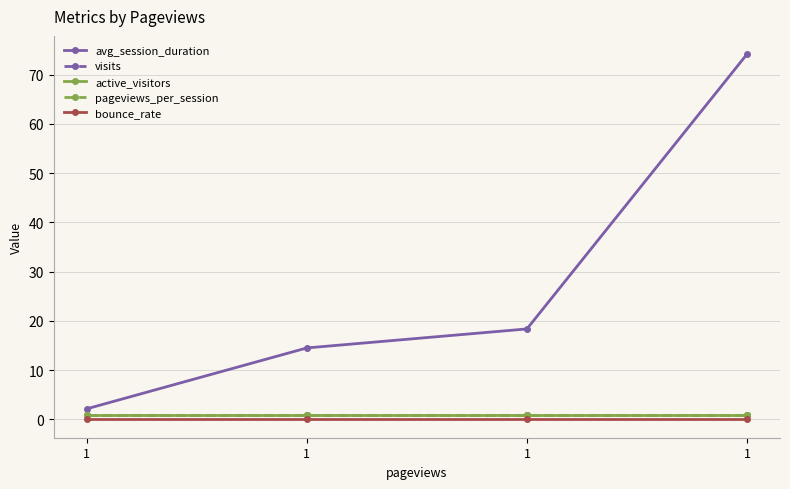

What is the value of the active_visitors point at the 3rd from the left?

1.0